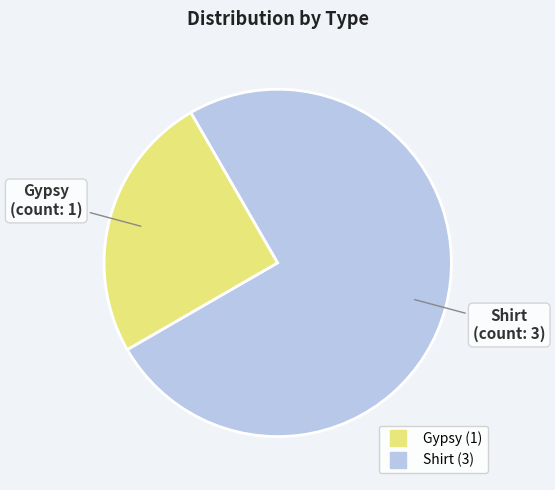

Which category accounts for the majority?

Shirt